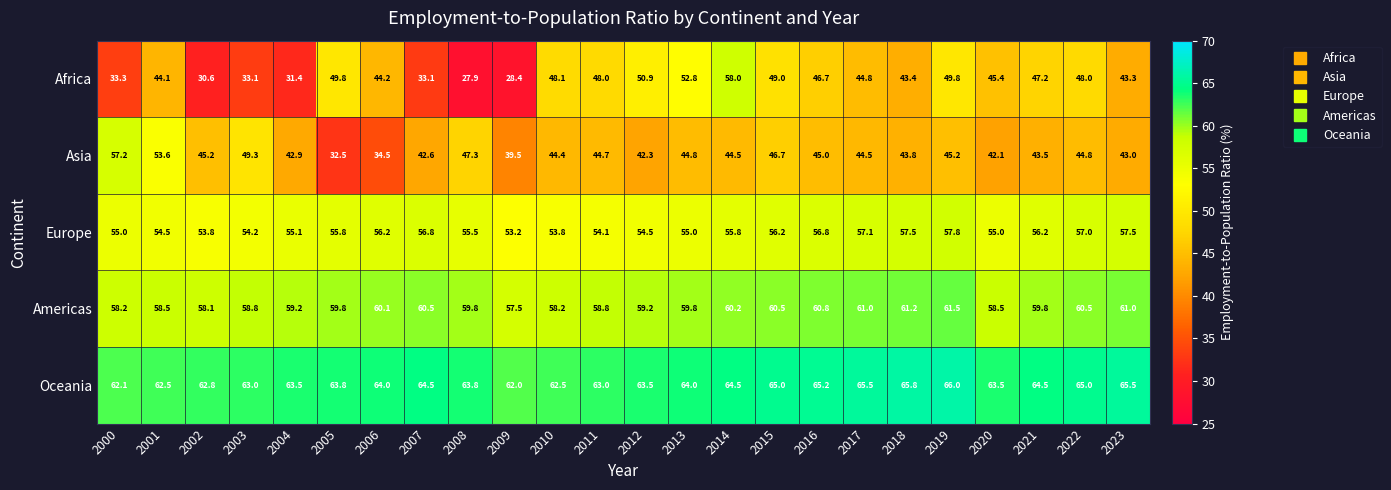

Rank the series at 2016 from lowest to highest value.

Asia, Africa, Europe, Americas, Oceania